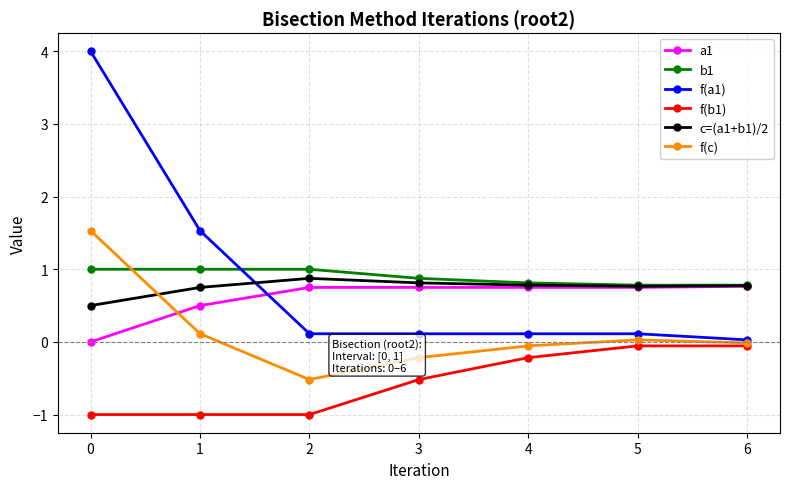

In f(c), how many points are lower than both neighbors (excluding endpoints)?

1